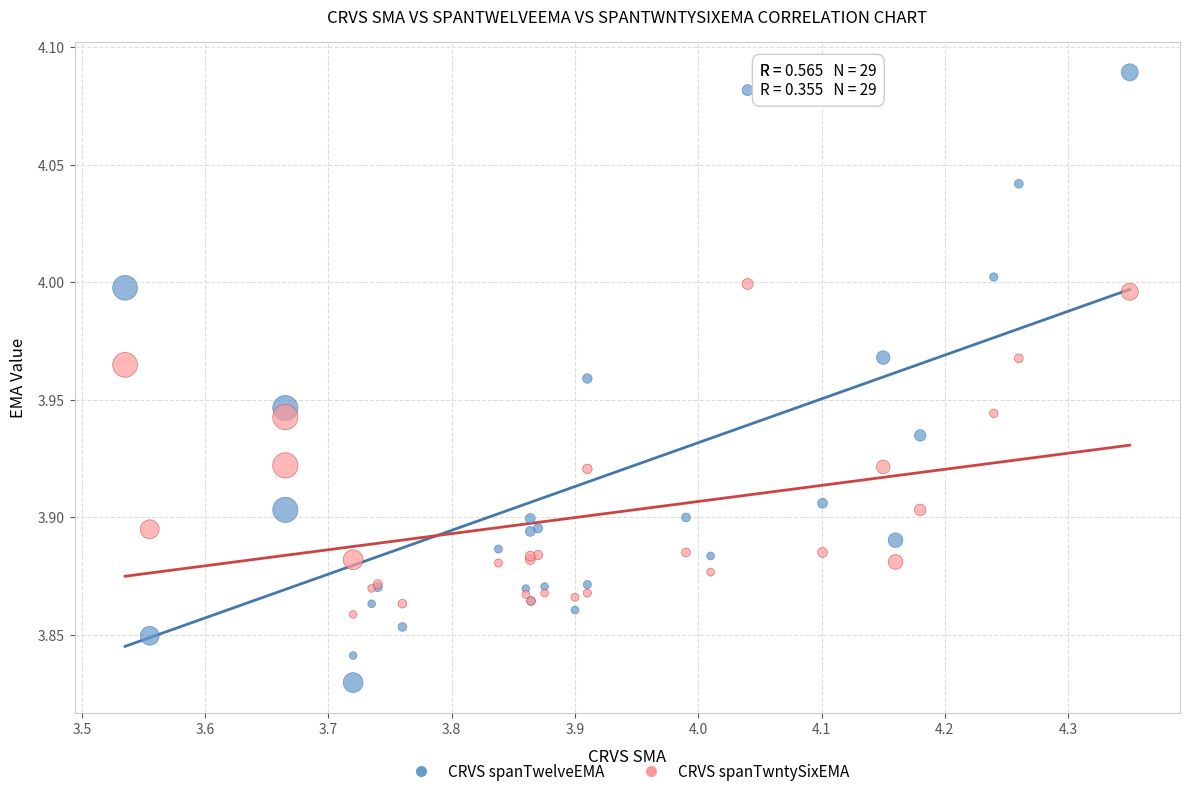

Which series has the widest spread of Y values?

CRVS spanTwelveEMA